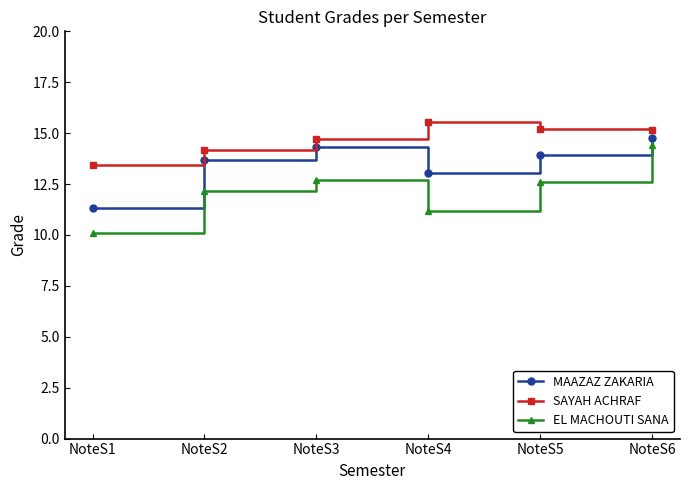

At which category is the sum across all series the highest?

NoteS6